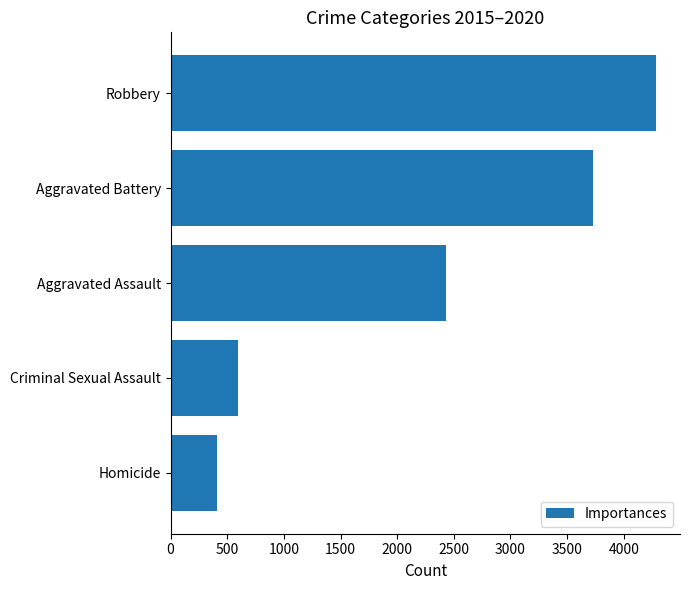

Is it true that the value at Aggravated Battery is 2179?

False